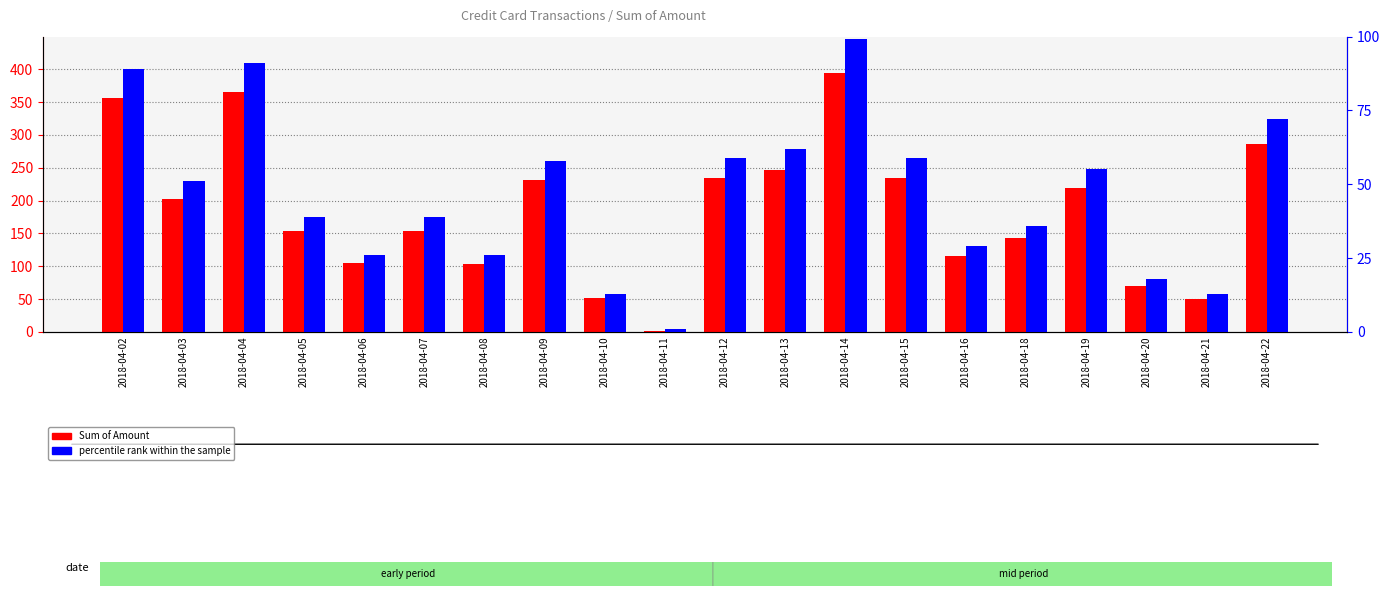

Are the bars grouped side by side (vs. stacked)?

Yes